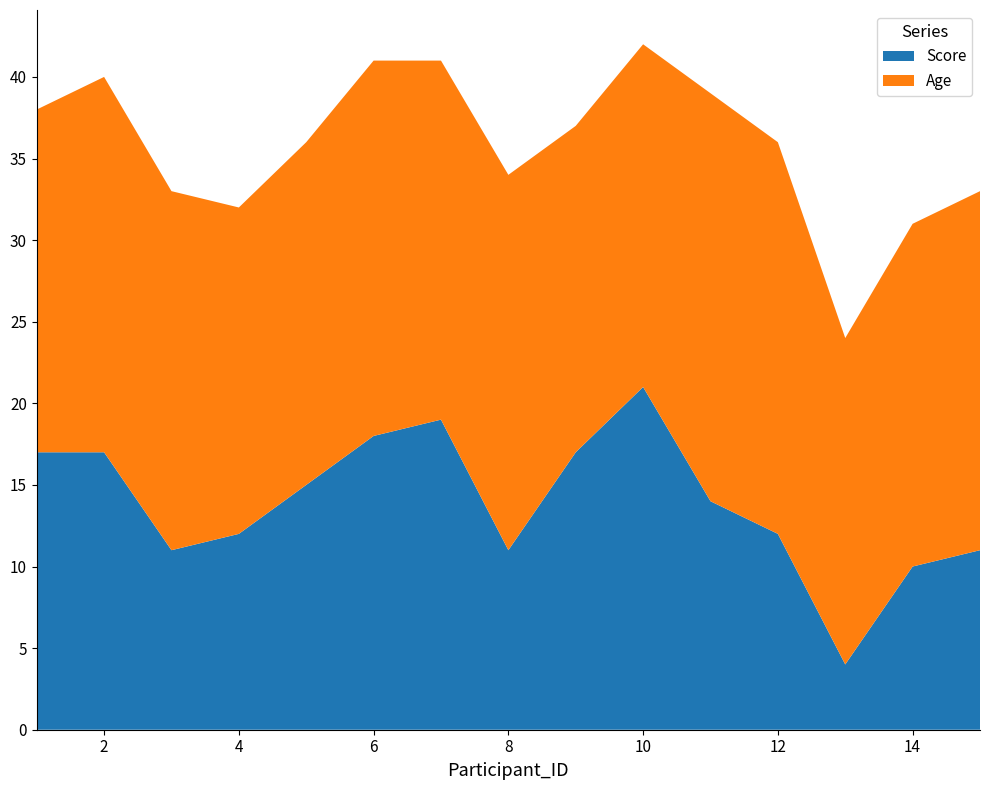

Reading left to right, extract all data points from this chart.

Score: 17	17	11	12	15	18	19	11	17	21	14	12	4	10	11
Age: 21	23	22	20	21	23	22	23	20	21	25	24	20	21	22